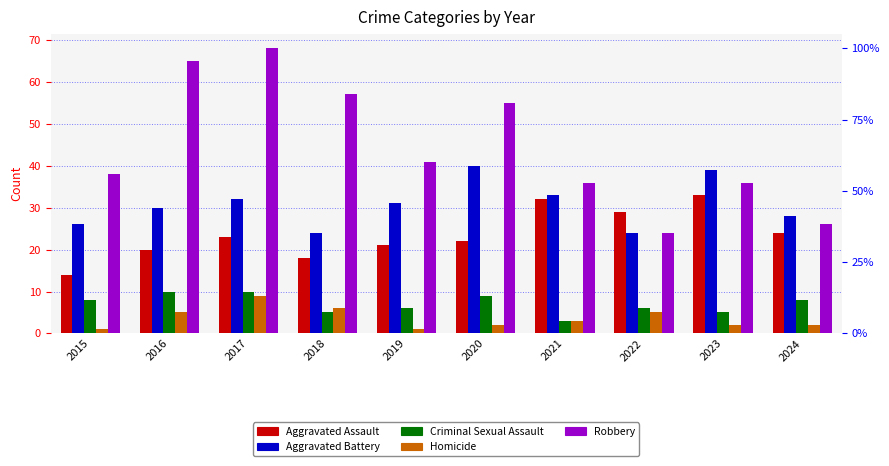

Which series has the widest spread of values?

Robbery